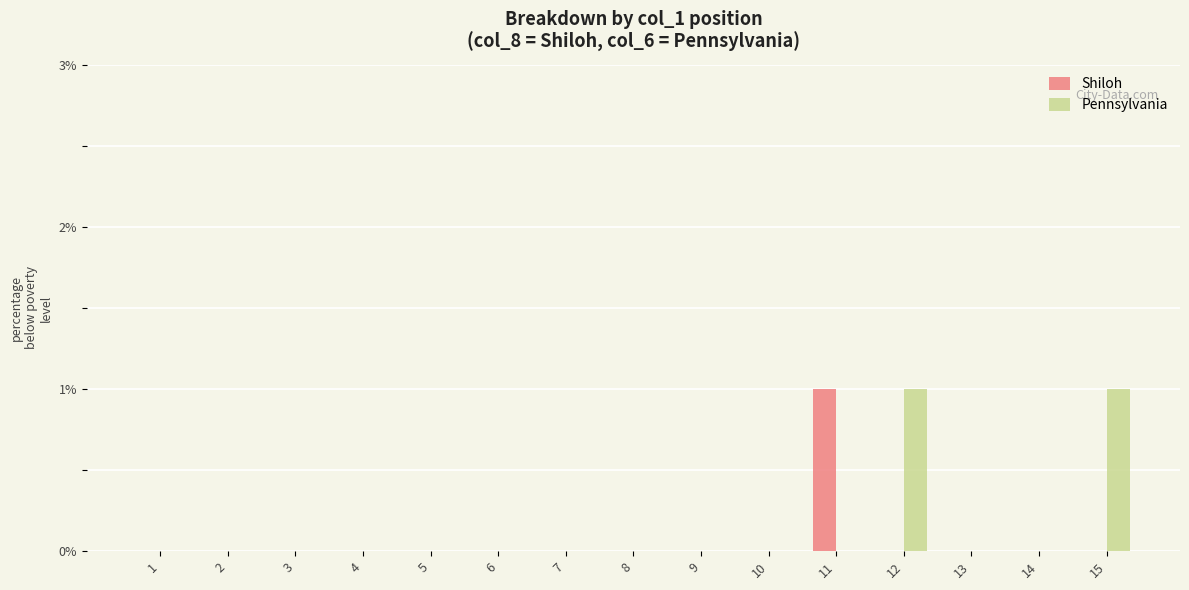

What is the sum of all Pennsylvania values?

2